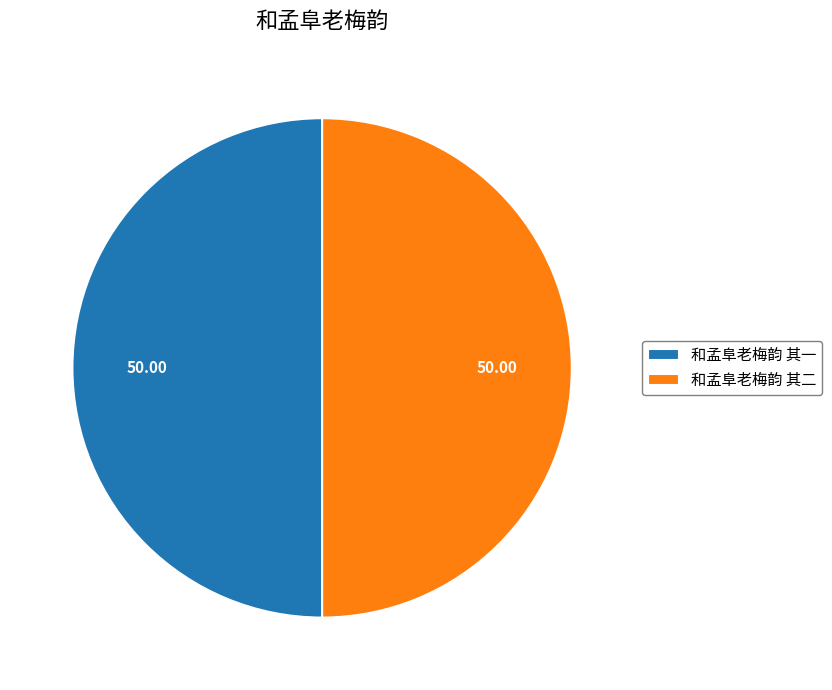

Is the sum of 和孟阜老梅韵 其二 and 和孟阜老梅韵 其一 greater than half?

Yes